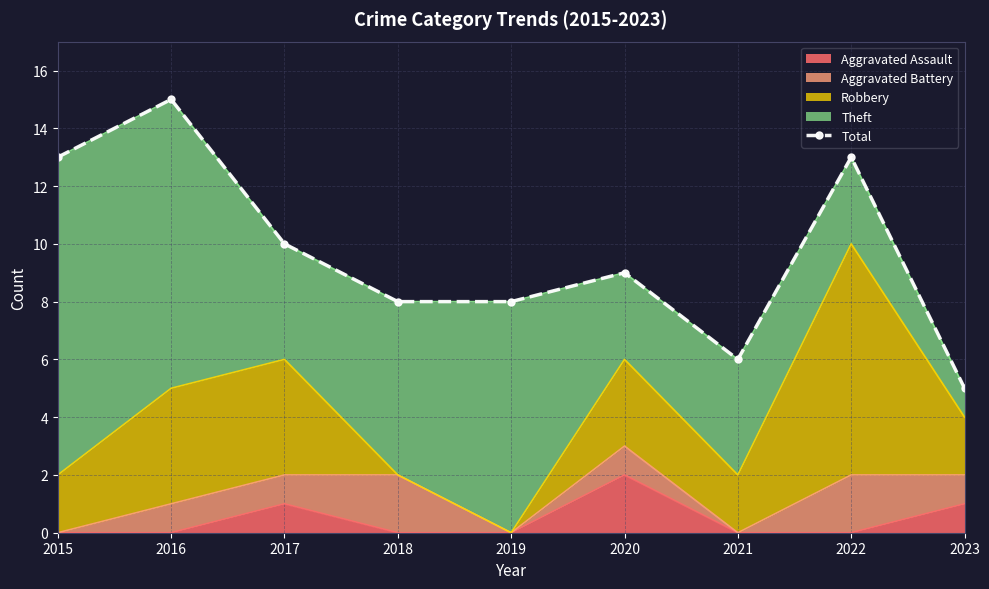

Rank the categories by value from highest to lowest.

2016, 2015, 2022, 2017, 2020, 2018, 2019, 2021, 2023